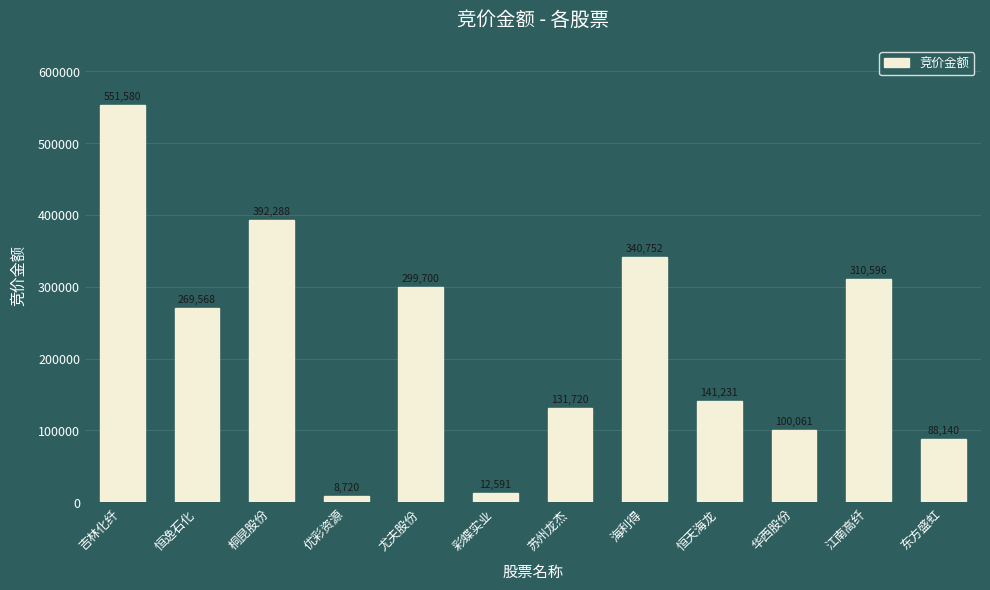

Reading right to left, list all the values displayed in this chart.

88140	310596	100061	141231	340752	131720	12591	299700	8720	392288	269568	551580